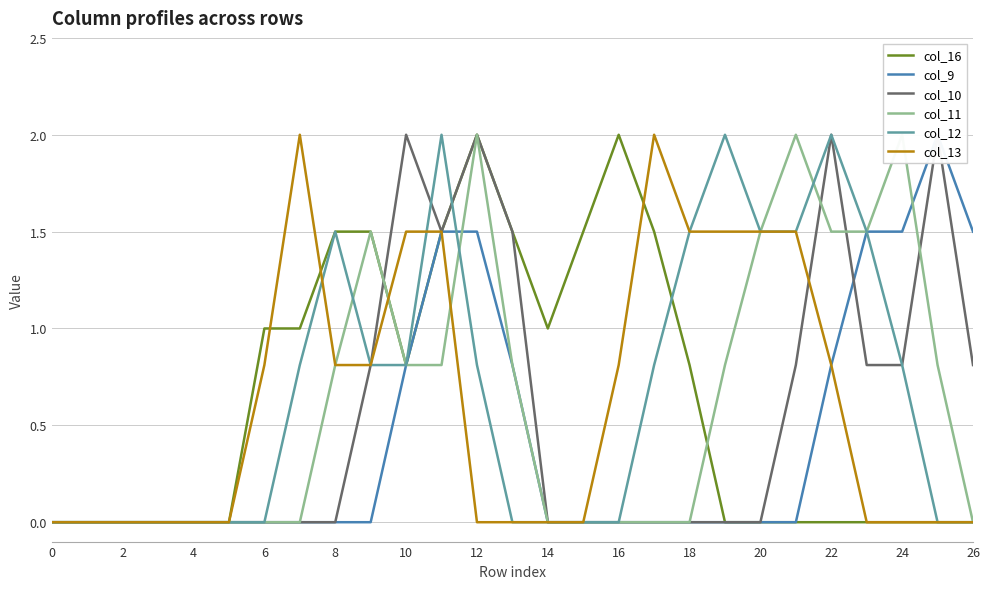

How many positive values does the col_10 series have?

11